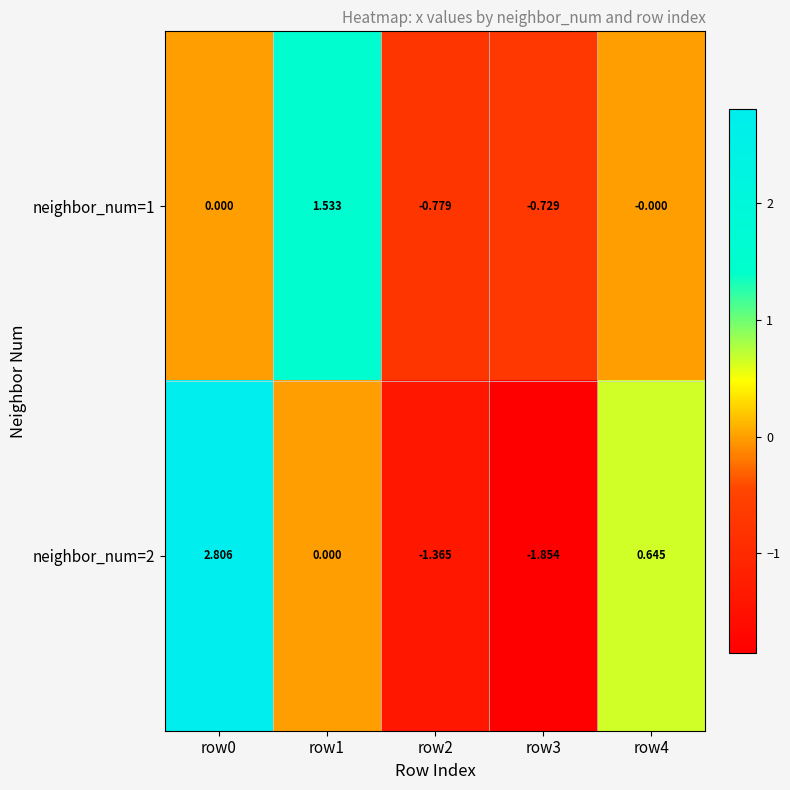

List the series in order of their peak value, lowest first.

neighbor_num=1, neighbor_num=2